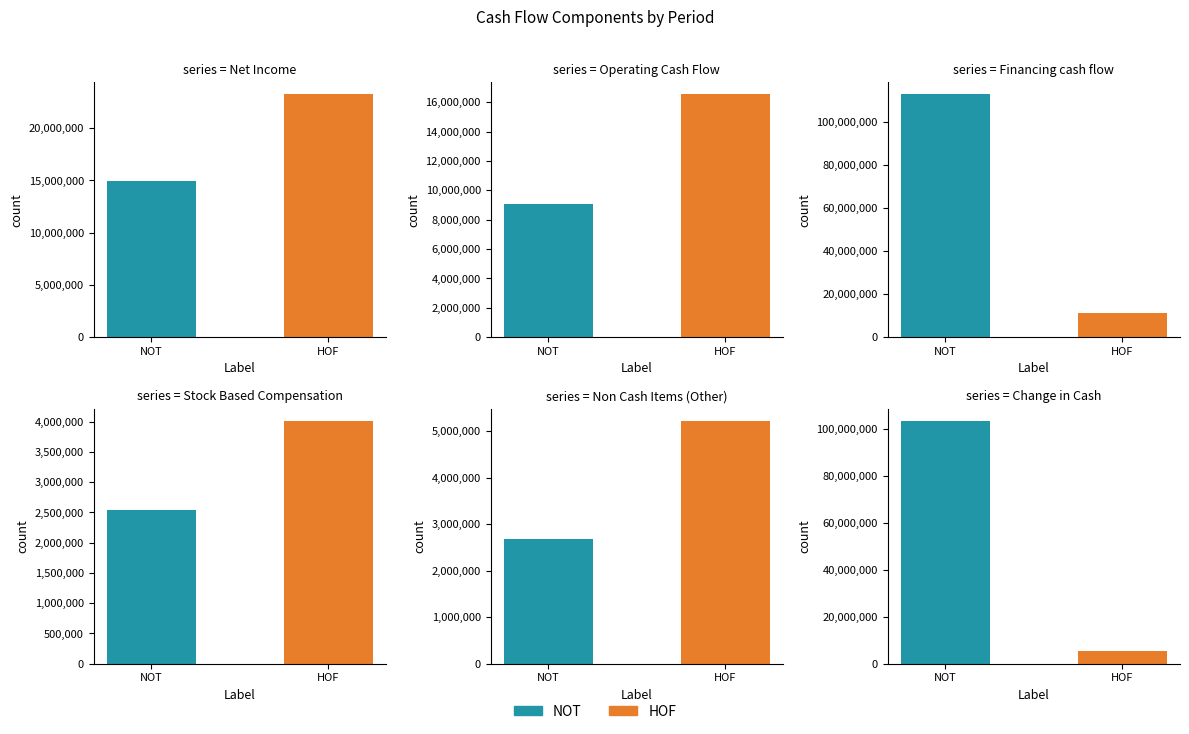

True or false: Non Cash Items (Other) has a value of 1161201 at 2020-12-31.

False